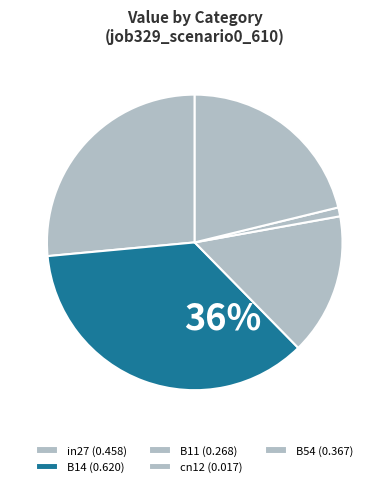

To the nearest percent, what portion does cn12 represent?

1%